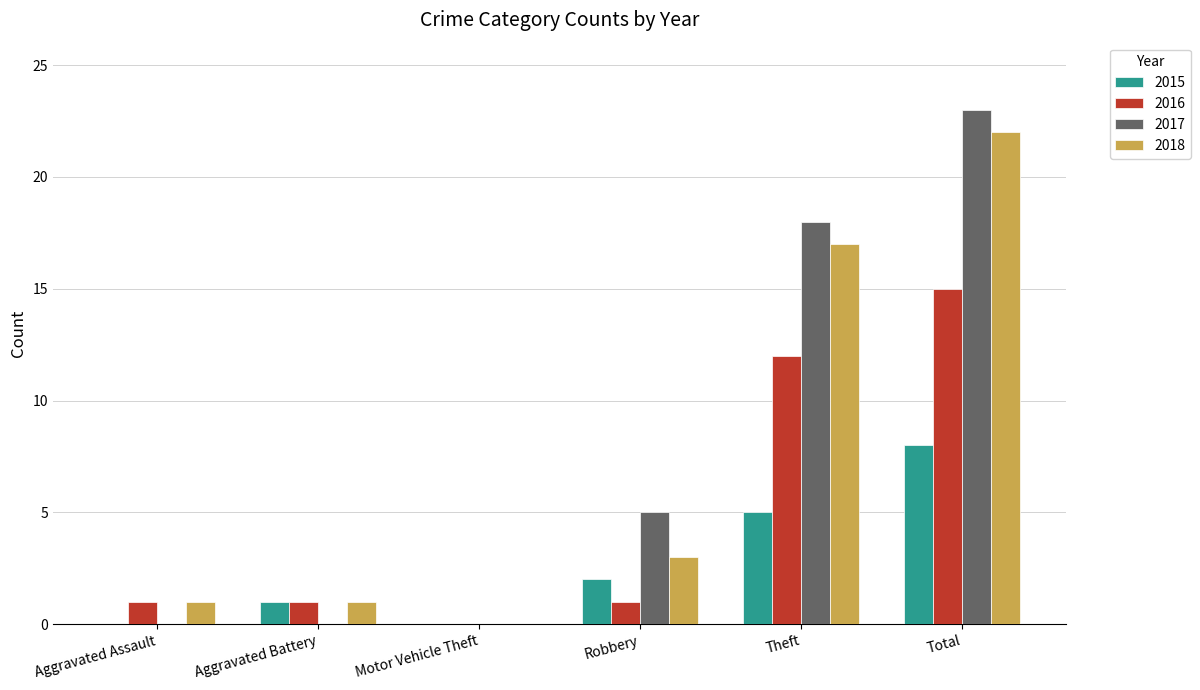

At which category is the sum across all series the highest?

Total